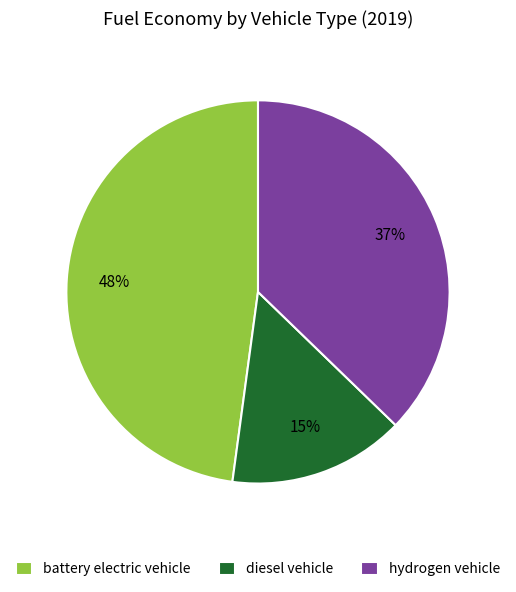

Which slice is the largest?

battery electric vehicle